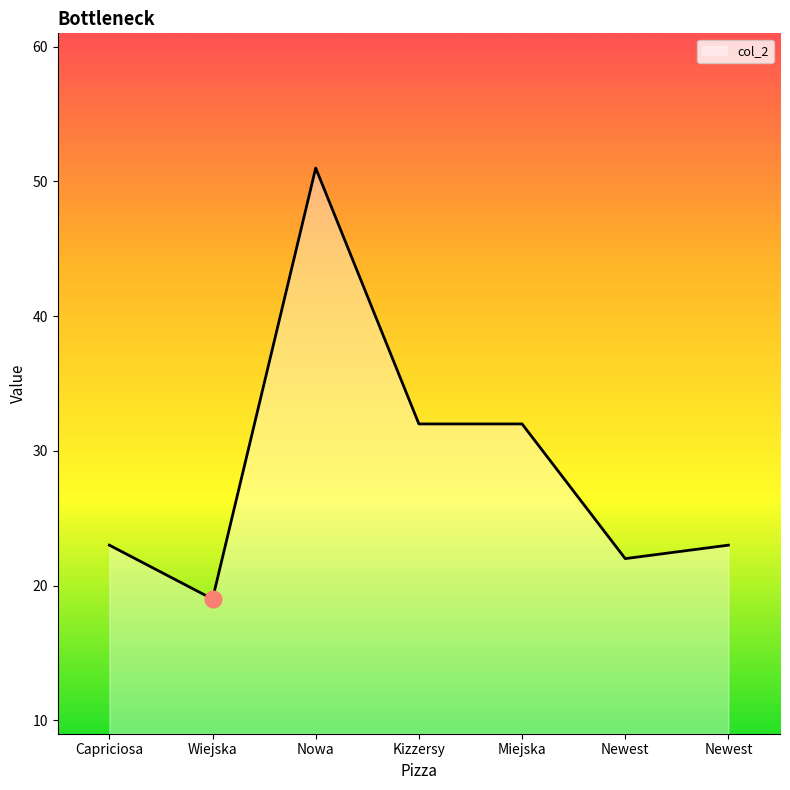

What is the value of the 5th point from the left?

32